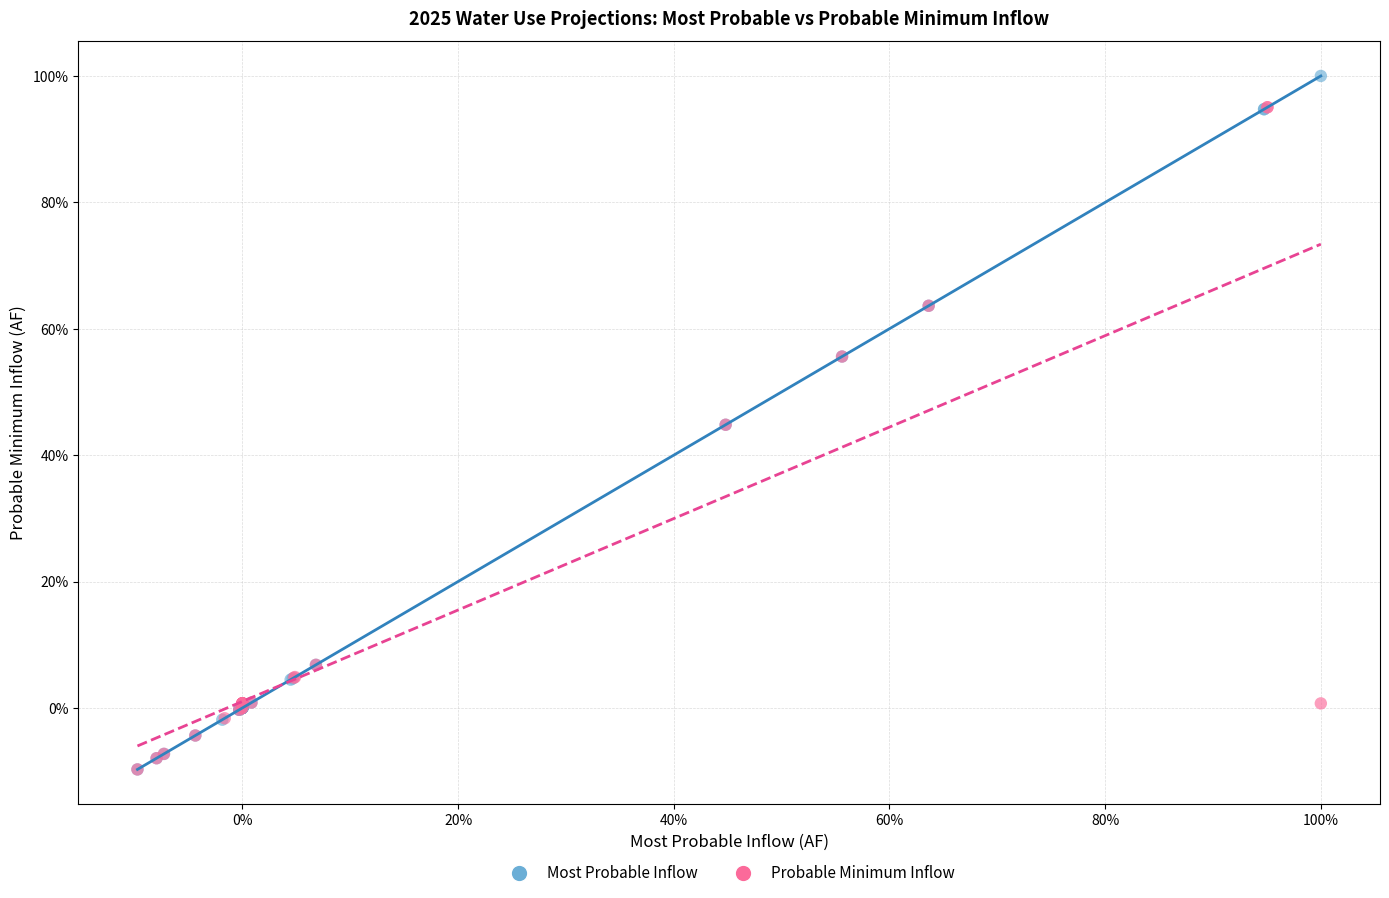

Which series reaches the maximum Y coordinate?

Most Probable Inflow